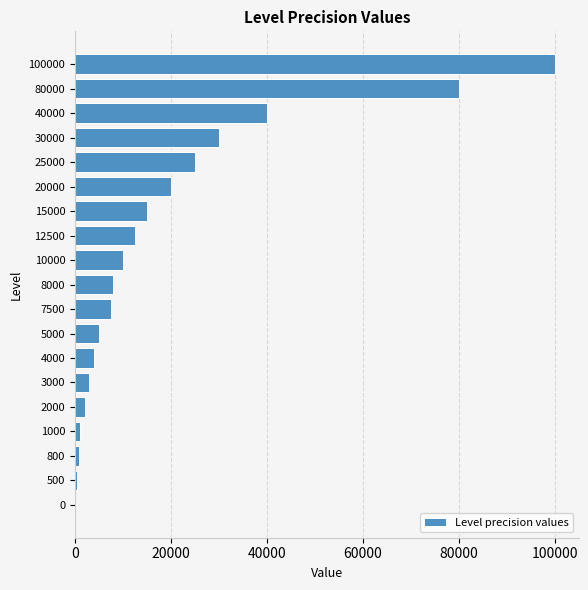

The chart shows a value of 58590 at 0. True or false?

False